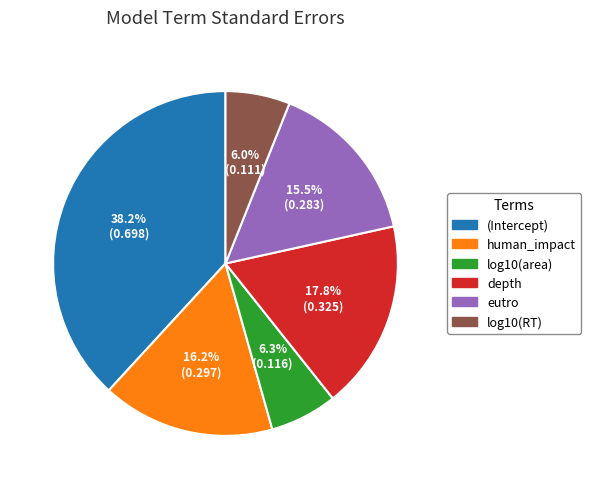

What percentage do eutro and (Intercept) together represent?

53.7%